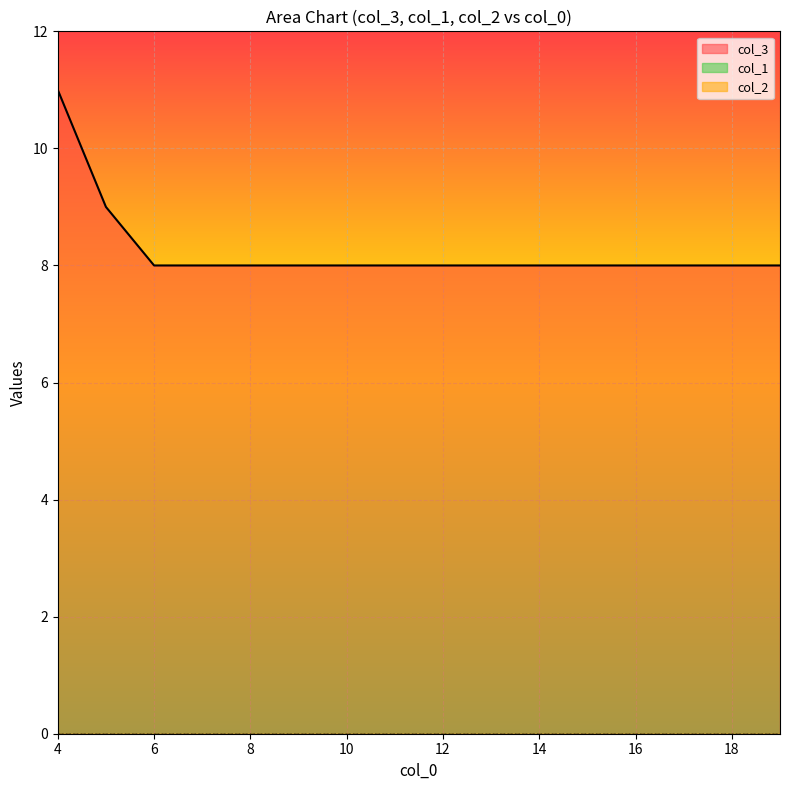

At which category is the sum across all series the highest?

4